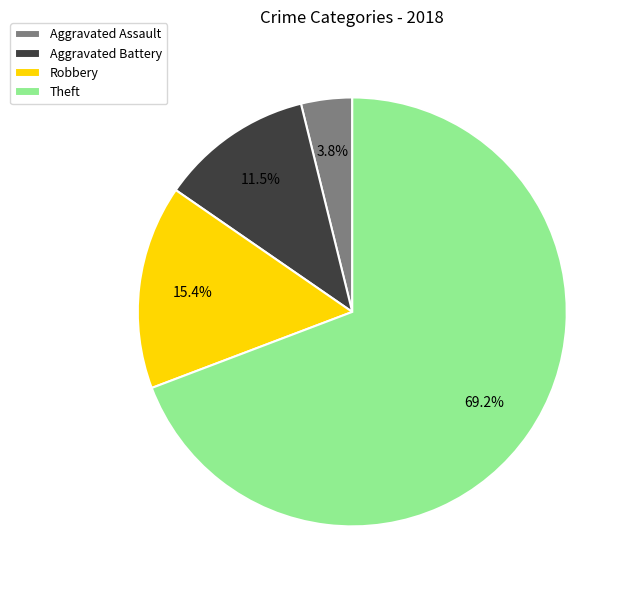

To the nearest percent, what is the difference between the Aggravated Battery and Theft slice percentages?

58%